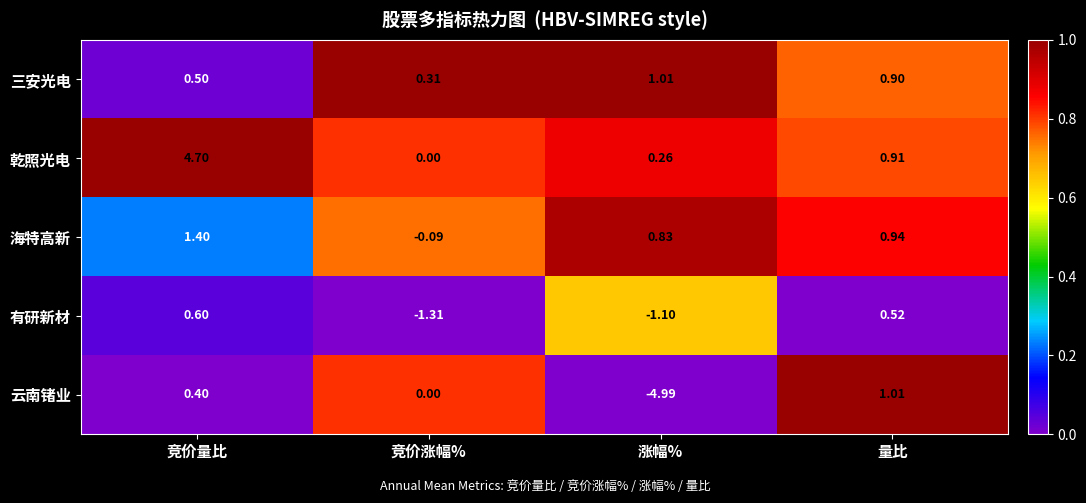

At which label is 海特高新 closest to 0?

竞价涨幅%